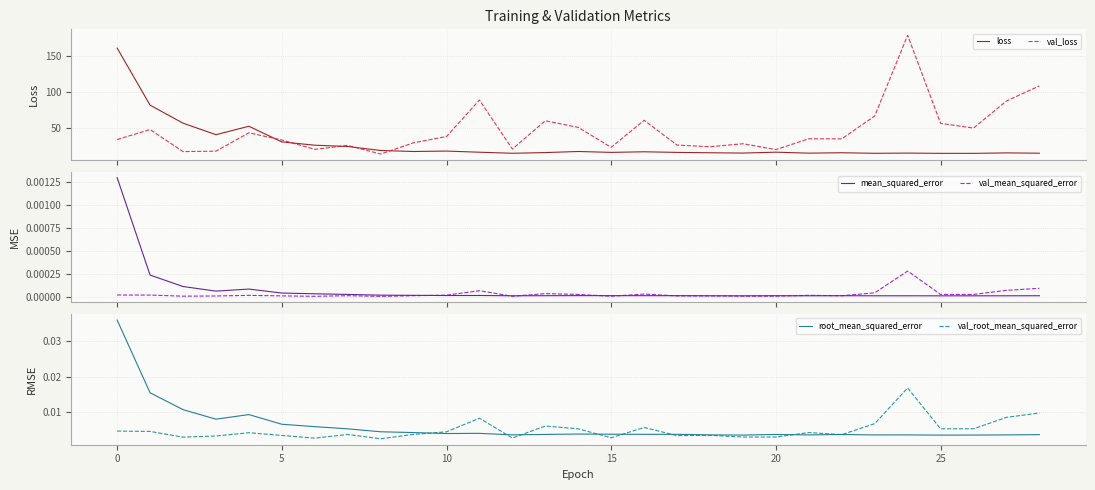

Does the chart display data point markers on the line(s)?

No